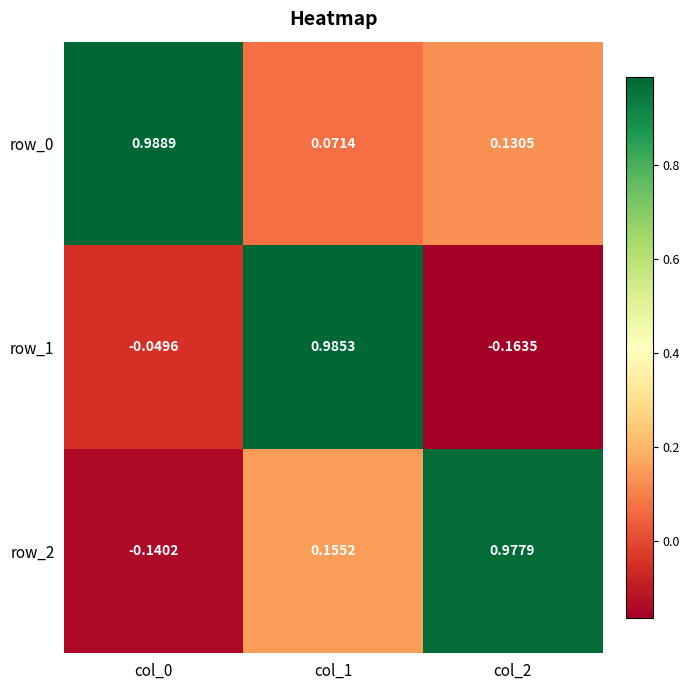

Reading left to right, list all the values displayed in this chart.

row_0: 1.0	0.1	0.1
row_1: -0.0	1.0	-0.2
row_2: -0.1	0.2	1.0